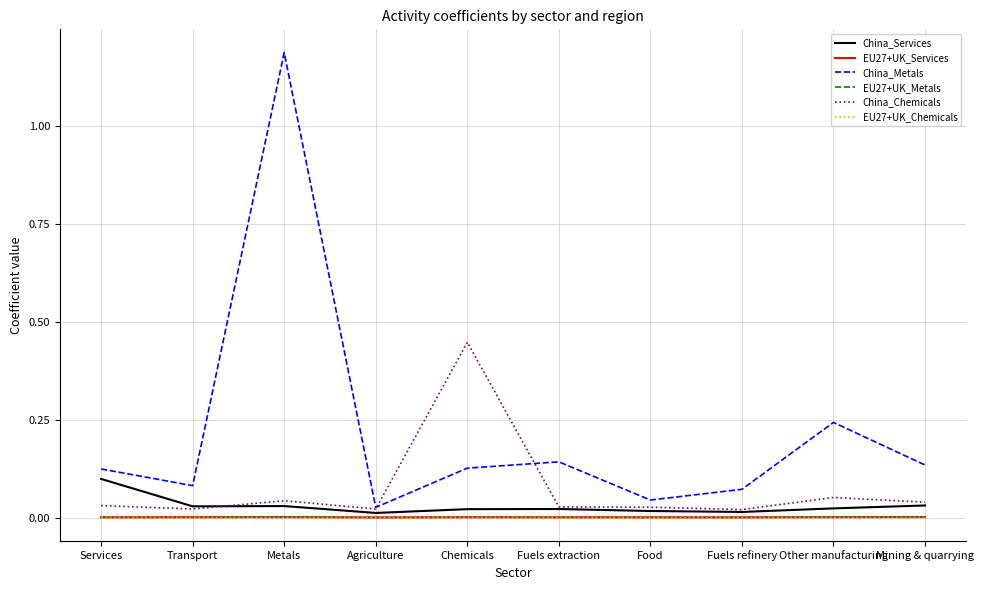

Which label corresponds to the largest value in the chart?

Metals